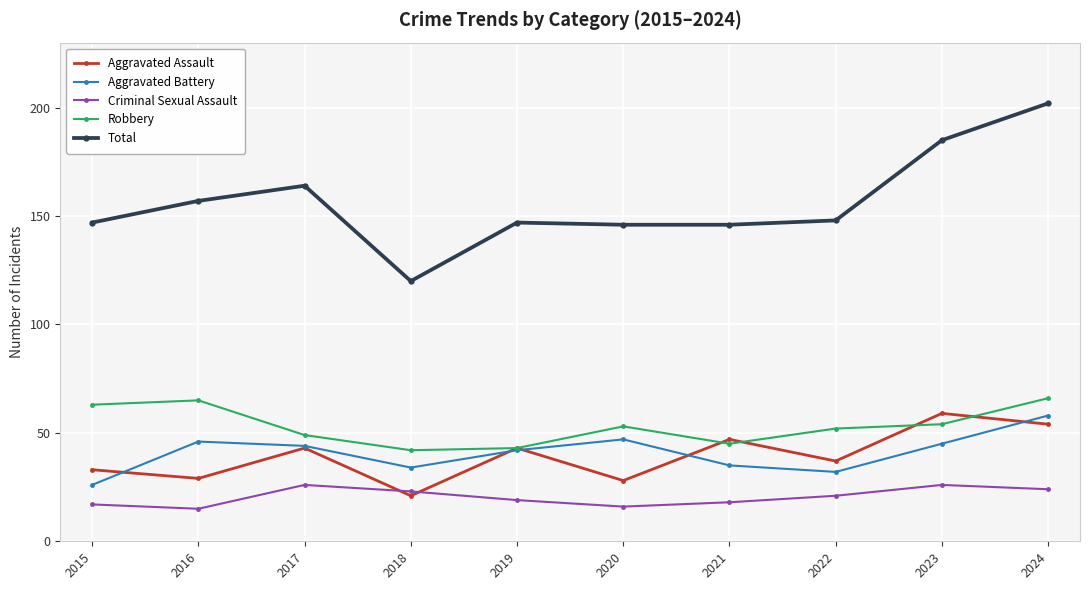

Which series has the widest spread of values?

Total